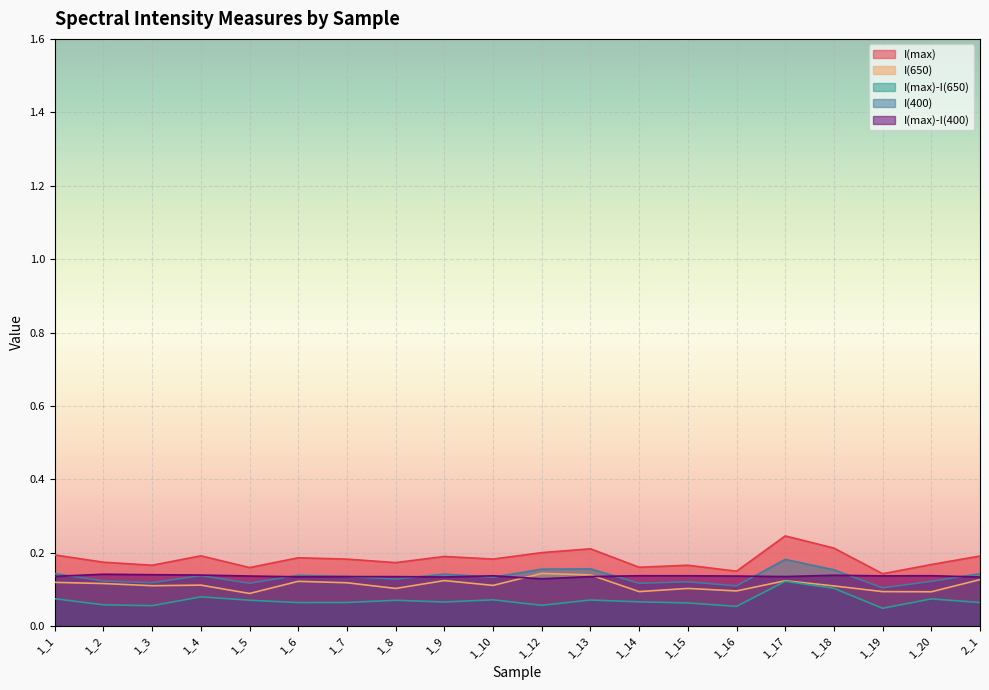

True or false: I(max)-I(400) and I(max) cross at least once.

False